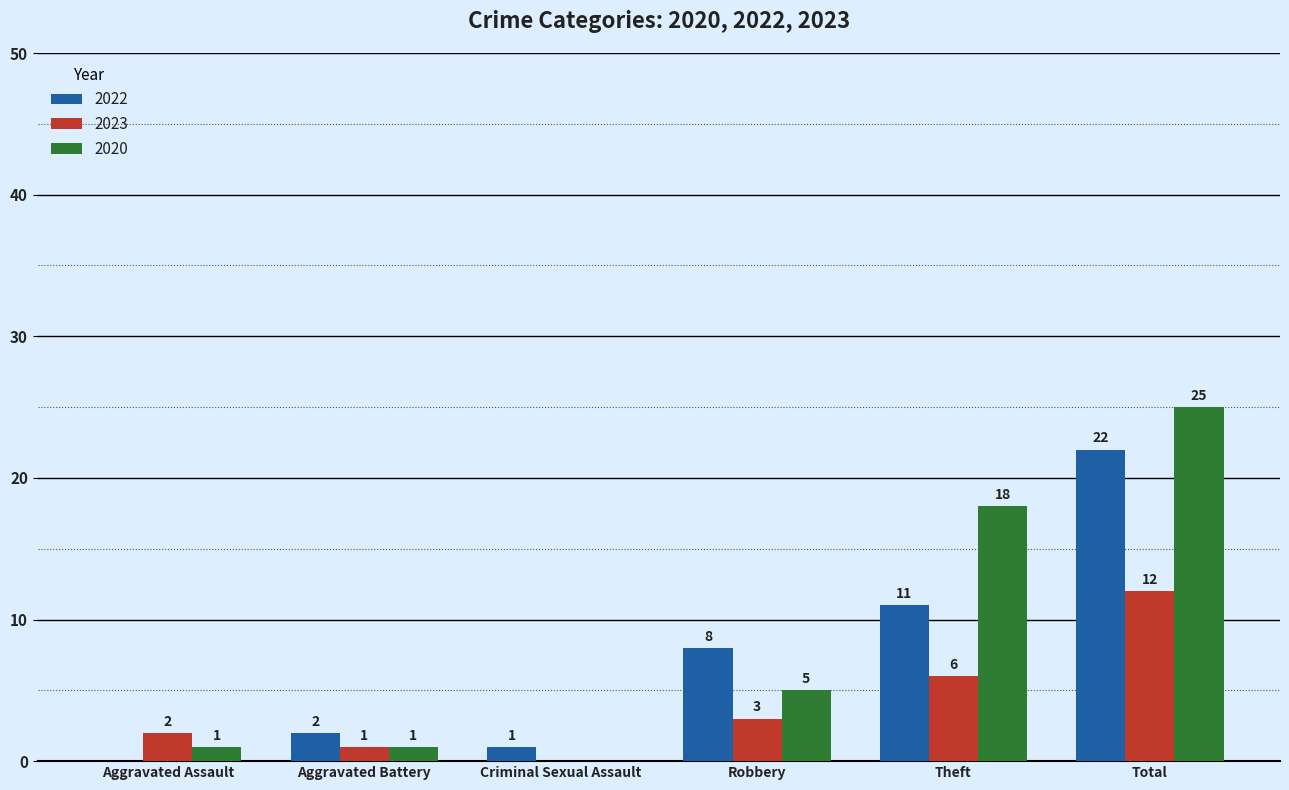

At which category is the sum across all series the highest?

Total